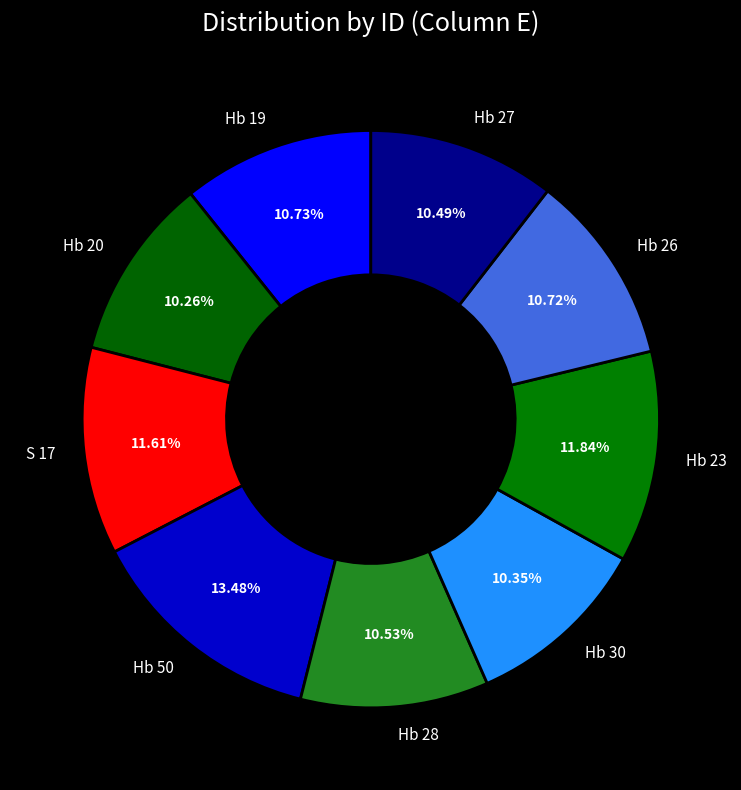

The Hb 50 slice represents 13% of the pie. True or false?

True